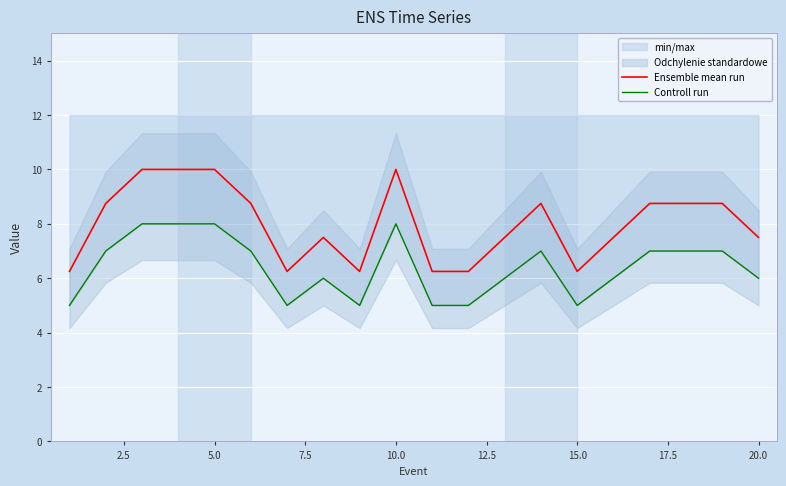

What is the label of the 6th point from the left?

12.5